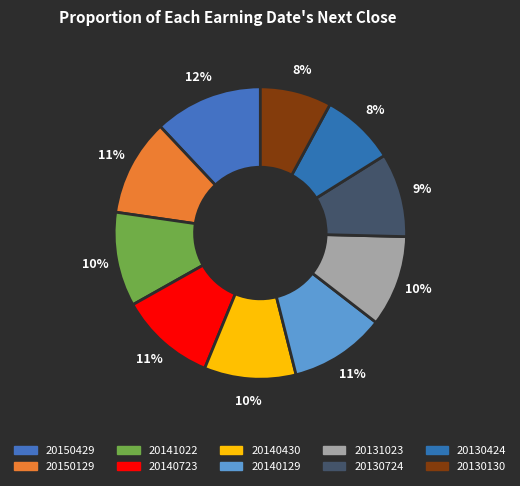

What is the ratio of the value at 20150429 to the value at 20131023?

1.2